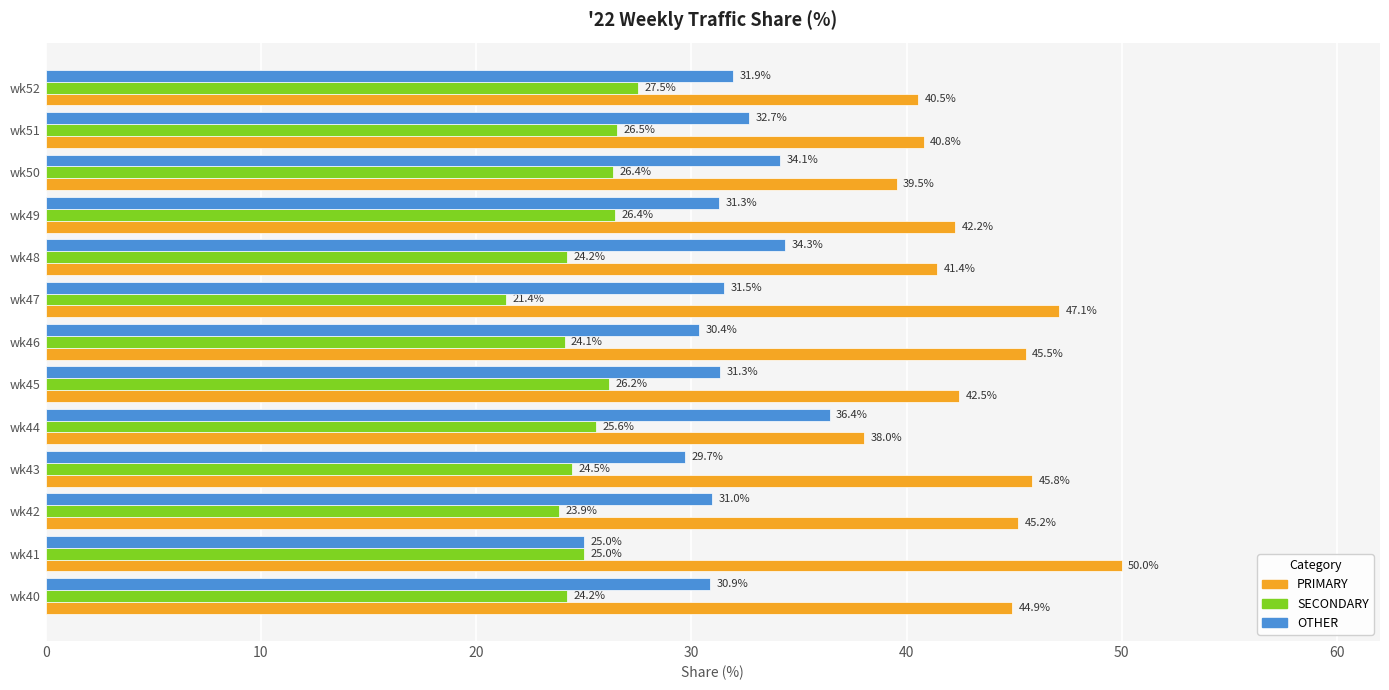

Is it true that PRIMARY equals 45.8 at wk43?

True